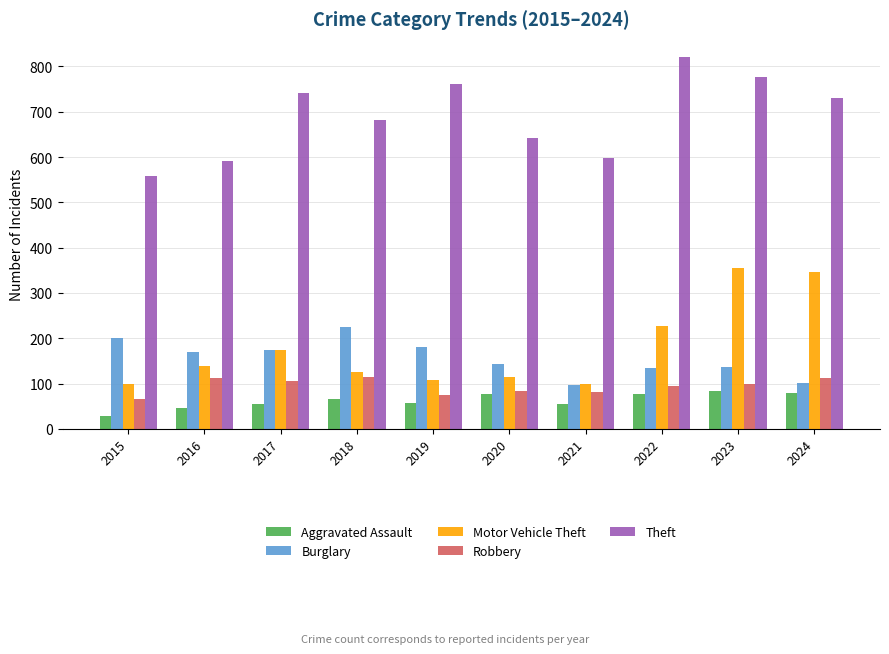

At 2022, list the series in order from largest to smallest.

Theft, Motor Vehicle Theft, Burglary, Robbery, Aggravated Assault